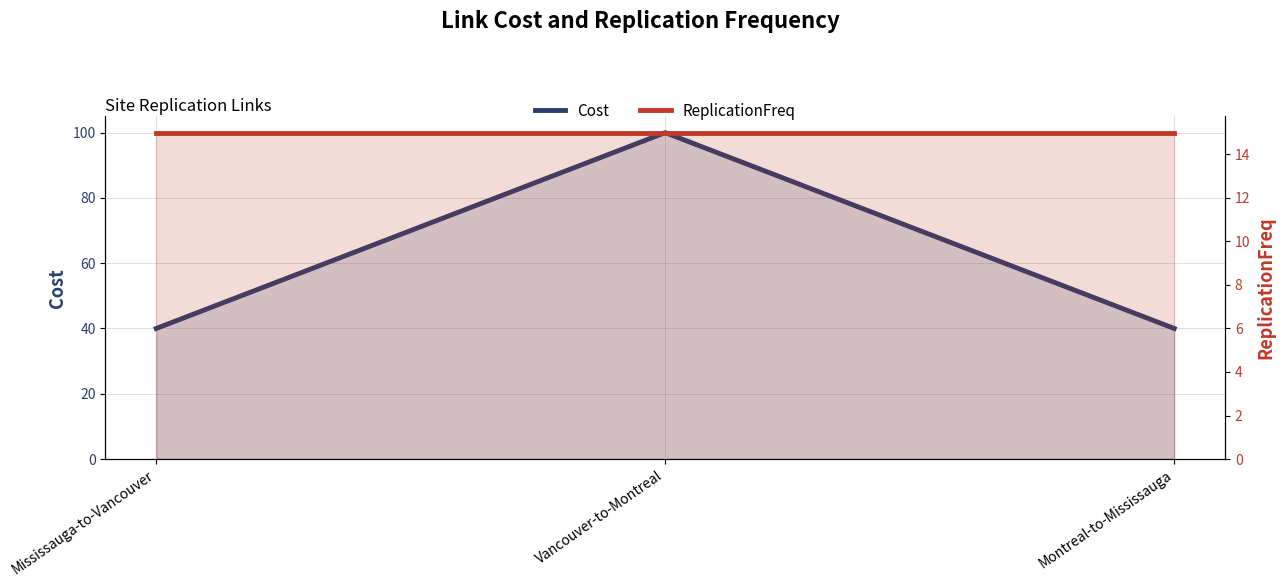

Reading left to right, transcribe all the data shown in this chart.

Cost: 40	100	40
ReplicationFreq: 15	15	15